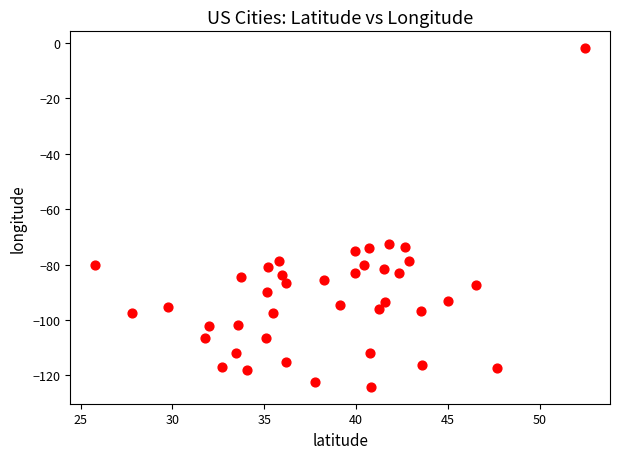

What is the range of X values (max minus min)?

26.7